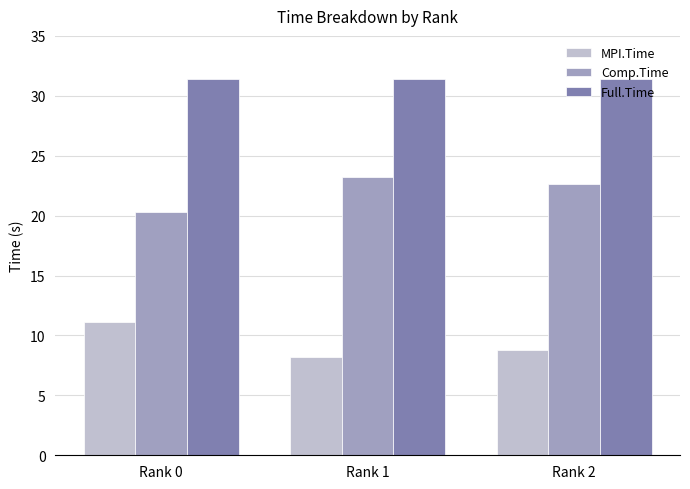

What is the maximum value shown in the chart?

31.4